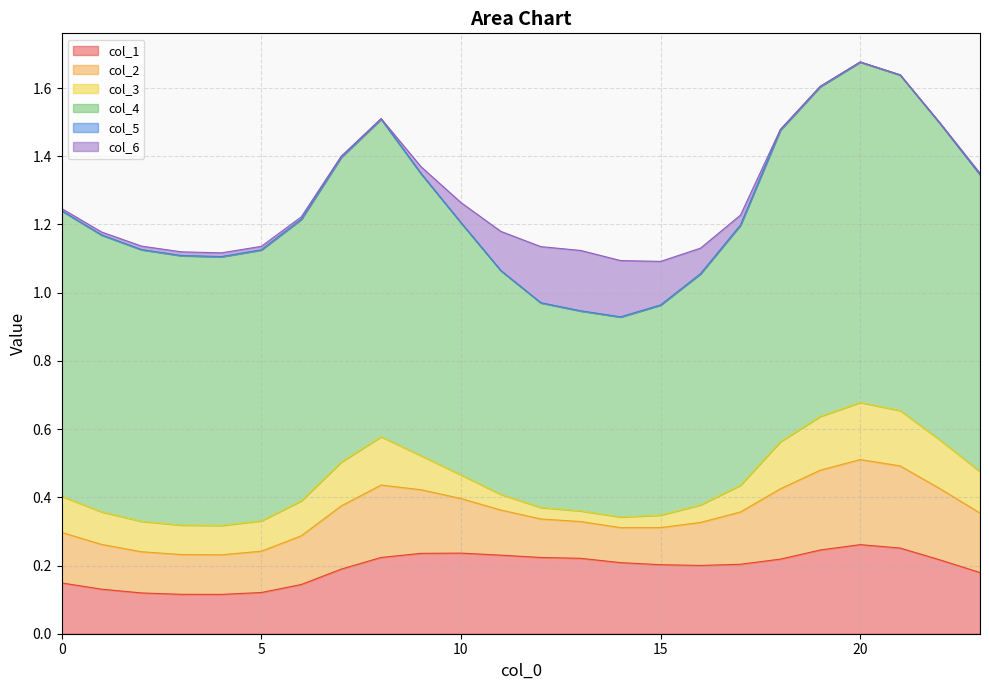

What is the value of the col_4 point at the 12th from the left?

0.7